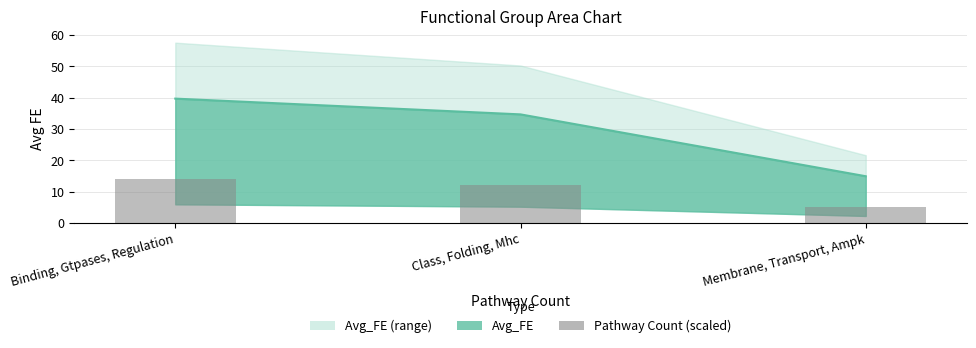

What position from the right is Membrane, Transport, Ampk?

1